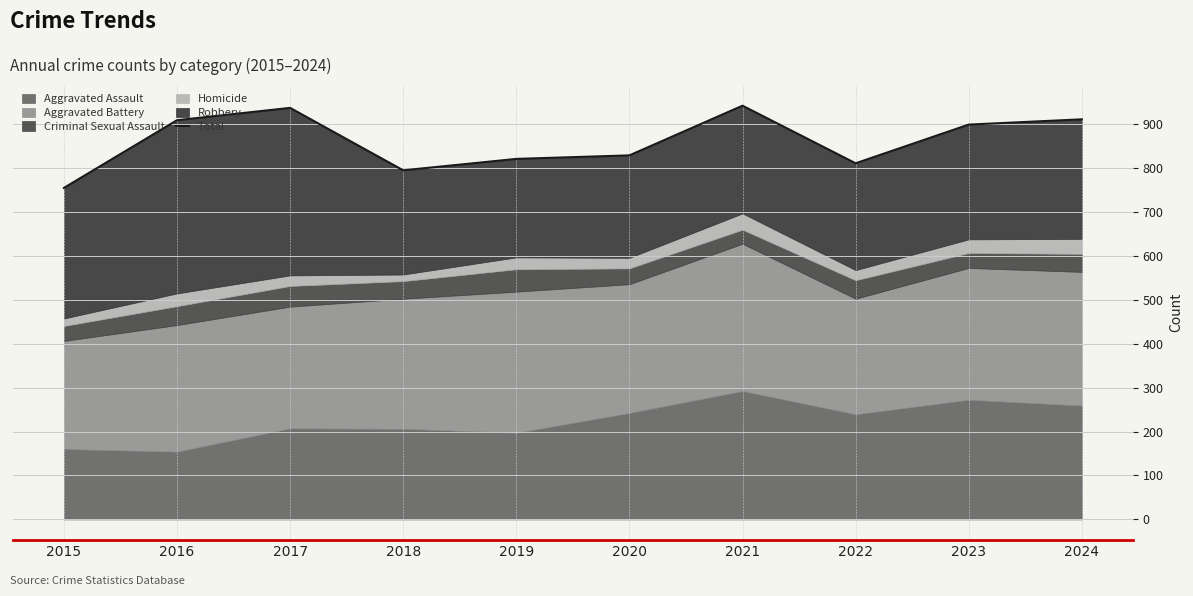

Reading right to left, what are all the values shown in this chart?

910	898	810	941	828	820	794	936	908	754